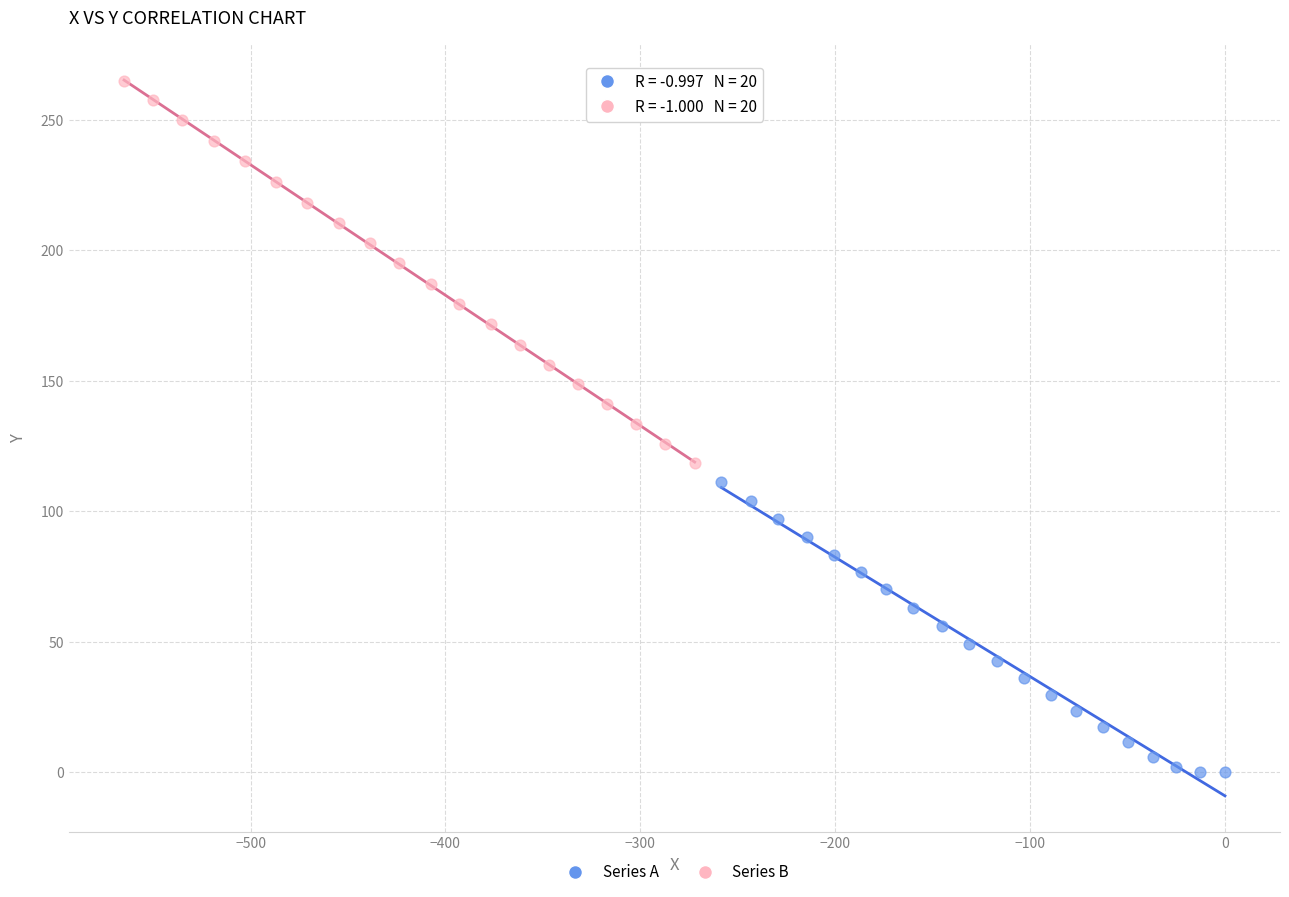

What are all the series names shown in the legend?

Series A, Series B